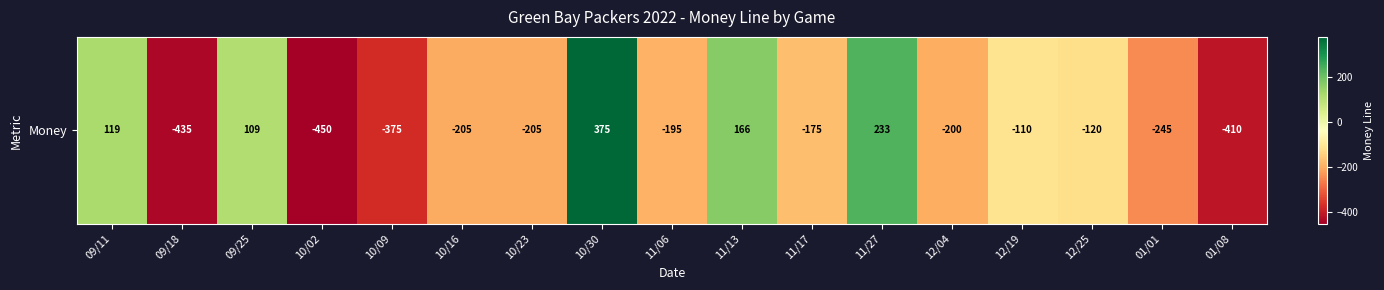

Count the number of categories in the chart.

17